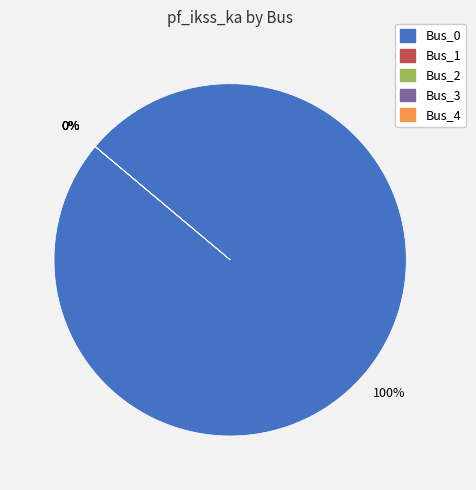

How many slices are in this pie chart?

5